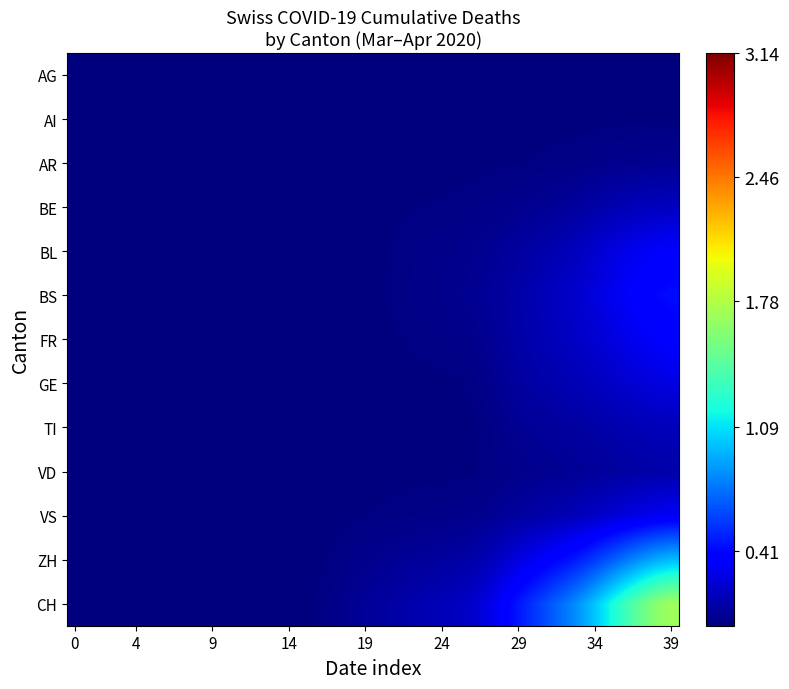

Reading right to left, transcribe all the data shown in this chart.

AG: 0.0	0.0	0.0	0.0	0.0	0.0	0.0	0.0	0.0	0.0	0.0	0.0	0.0	0.0	0.0	0.0	0.0	0.0	0.0	0.0	0.0	0.0	0.0	0.0	0.0	0.0	0.0	0.0	0.0	0.0	0.0	0.0	0.0	0.0	0.0	0.0	0.0	0.0	0.0	0.0
AI: 0.0	0.0	0.0	0.0	0.0	0.0	0.0	0.0	0.0	0.0	0.0	0.0	0.0	0.0	0.0	0.0	0.0	0.0	0.0	0.0	0.0	0.0	0.0	0.0	0.0	0.0	0.0	0.0	0.0	0.0	0.0	0.0	0.0	0.0	0.0	0.0	0.0	0.0	0.0	0.0
AR: 0.1	0.1	0.0	0.0	0.0	0.0	0.0	0.0	0.0	0.0	0.0	0.0	0.0	0.0	0.0	0.0	0.0	0.0	0.0	0.0	0.0	0.0	0.0	0.0	0.0	0.0	0.0	0.0	0.0	0.0	0.0	0.0	0.0	0.0	0.0	0.0	0.0	0.0	0.0	0.0
BE: 0.2	0.2	0.2	0.2	0.1	0.1	0.1	0.1	0.1	0.1	0.0	0.0	0.0	0.0	0.0	0.0	0.0	0.0	0.0	0.0	0.0	0.0	0.0	0.0	0.0	0.0	0.0	0.0	0.0	0.0	0.0	0.0	0.0	0.0	0.0	0.0	0.0	0.0	0.0	0.0
BL: 0.4	0.3	0.3	0.3	0.3	0.2	0.2	0.2	0.1	0.1	0.1	0.1	0.1	0.0	0.0	0.0	0.0	0.0	0.0	0.0	0.0	0.0	0.0	0.0	0.0	0.0	0.0	0.0	0.0	0.0	0.0	0.0	0.0	0.0	0.0	0.0	0.0	0.0	0.0	0.0
BS: 0.4	0.4	0.4	0.3	0.3	0.3	0.2	0.2	0.2	0.1	0.1	0.1	0.1	0.1	0.0	0.0	0.0	0.0	0.0	0.0	0.0	0.0	0.0	0.0	0.0	0.0	0.0	0.0	0.0	0.0	0.0	0.0	0.0	0.0	0.0	0.0	0.0	0.0	0.0	0.0
FR: 0.4	0.4	0.3	0.3	0.3	0.2	0.2	0.2	0.2	0.1	0.1	0.1	0.1	0.0	0.0	0.0	0.0	0.0	0.0	0.0	0.0	0.0	0.0	0.0	0.0	0.0	0.0	0.0	0.0	0.0	0.0	0.0	0.0	0.0	0.0	0.0	0.0	0.0	0.0	0.0
GE: 0.3	0.3	0.2	0.2	0.2	0.2	0.2	0.1	0.1	0.1	0.1	0.1	0.0	0.0	0.0	0.0	0.0	0.0	0.0	0.0	0.0	0.0	0.0	0.0	0.0	0.0	0.0	0.0	0.0	0.0	0.0	0.0	0.0	0.0	0.0	0.0	0.0	0.0	0.0	0.0
TI: 0.2	0.2	0.1	0.1	0.1	0.1	0.1	0.1	0.1	0.1	0.1	0.0	0.0	0.0	0.0	0.0	0.0	0.0	0.0	0.0	0.0	0.0	0.0	0.0	0.0	0.0	0.0	0.0	0.0	0.0	0.0	0.0	0.0	0.0	0.0	0.0	0.0	0.0	0.0	0.0
VD: 0.1	0.1	0.1	0.1	0.1	0.1	0.1	0.1	0.1	0.0	0.0	0.0	0.0	0.0	0.0	0.0	0.0	0.0	0.0	0.0	0.0	0.0	0.0	0.0	0.0	0.0	0.0	0.0	0.0	0.0	0.0	0.0	0.0	0.0	0.0	0.0	0.0	0.0	0.0	0.0
VS: 0.3	0.3	0.3	0.3	0.2	0.2	0.2	0.1	0.1	0.1	0.1	0.1	0.1	0.0	0.0	0.0	0.0	0.0	0.0	0.0	0.0	0.0	0.0	0.0	0.0	0.0	0.0	0.0	0.0	0.0	0.0	0.0	0.0	0.0	0.0	0.0	0.0	0.0	0.0	0.0
ZH: 1.0	0.9	0.8	0.8	0.7	0.6	0.5	0.4	0.4	0.3	0.3	0.2	0.2	0.1	0.1	0.1	0.1	0.1	0.1	0.1	0.0	0.0	0.0	0.0	0.0	0.0	0.0	0.0	0.0	0.0	0.0	0.0	0.0	0.0	0.0	0.0	0.0	0.0	0.0	0.0
CH: 1.7	1.6	1.5	1.3	1.2	1.0	0.9	0.8	0.7	0.6	0.5	0.4	0.3	0.2	0.2	0.2	0.1	0.1	0.1	0.1	0.1	0.1	0.0	0.0	0.0	0.0	0.0	0.0	0.0	0.0	0.0	0.0	0.0	0.0	0.0	0.0	0.0	0.0	0.0	0.0